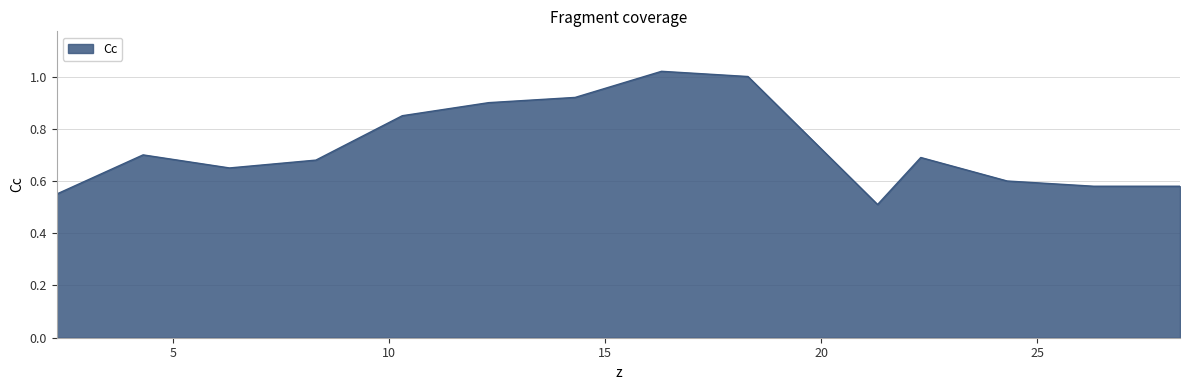

Count the number of categories in the chart.

14